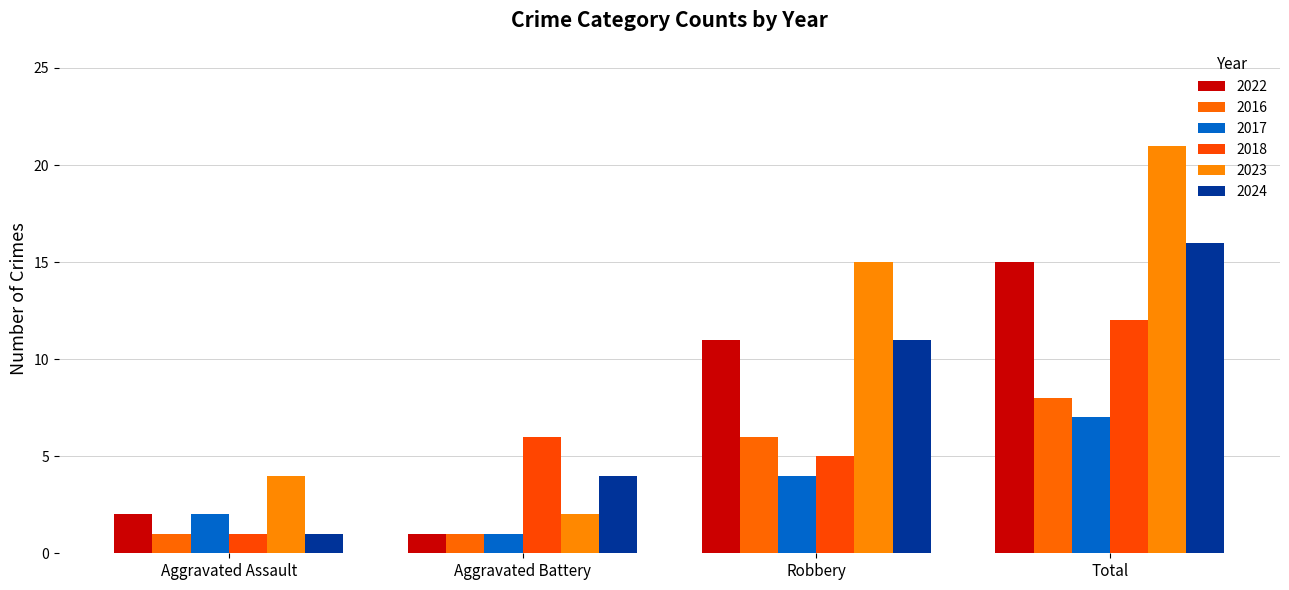

Which category has the highest value in the 2016 series?

Total